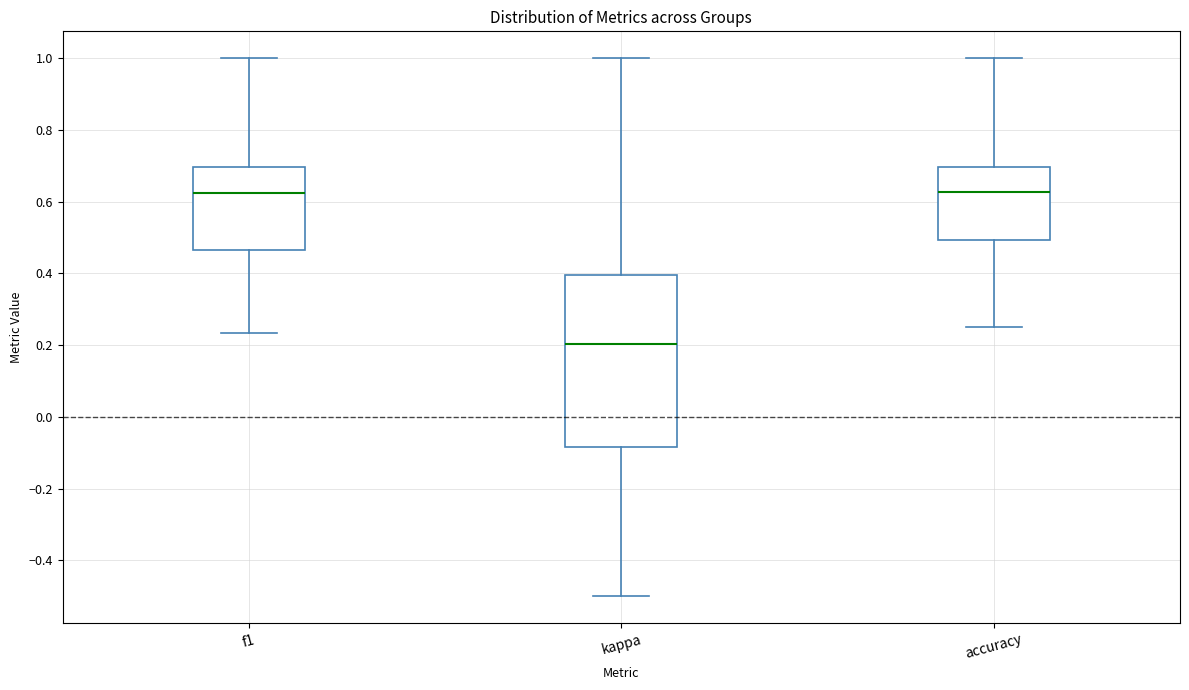

Reading left to right, transcribe this box plot: for each box, give where its median line is, the range the box spans, and where its two whiskers end, as read against the y-axis. The values are not printed on the chart, so give them approximately, as read against the axis.

f1: median 0.62, box 0.46 to 0.70, whiskers 0.24 to 1.00
kappa: median 0.20, box -0.08 to 0.40, whiskers -0.50 to 1.00
accuracy: median 0.62, box 0.50 to 0.70, whiskers 0.26 to 1.00